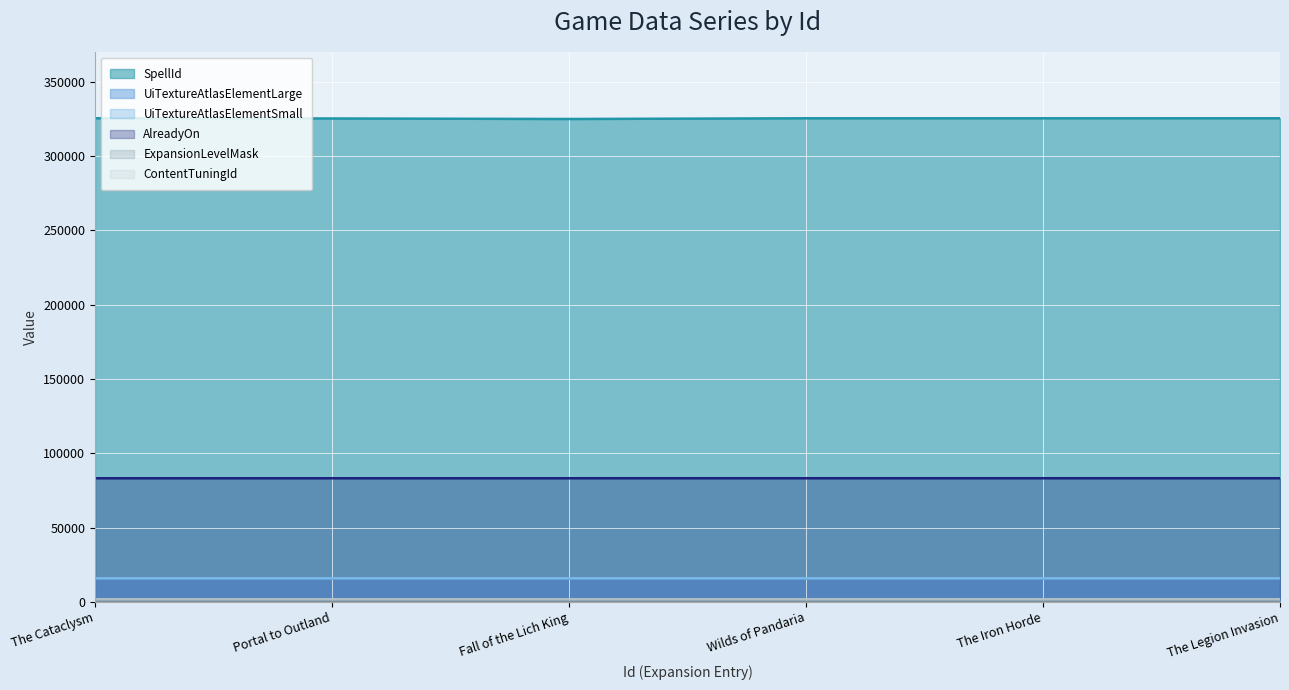

What is the difference between the AlreadyOn values at 6 and 7?

2